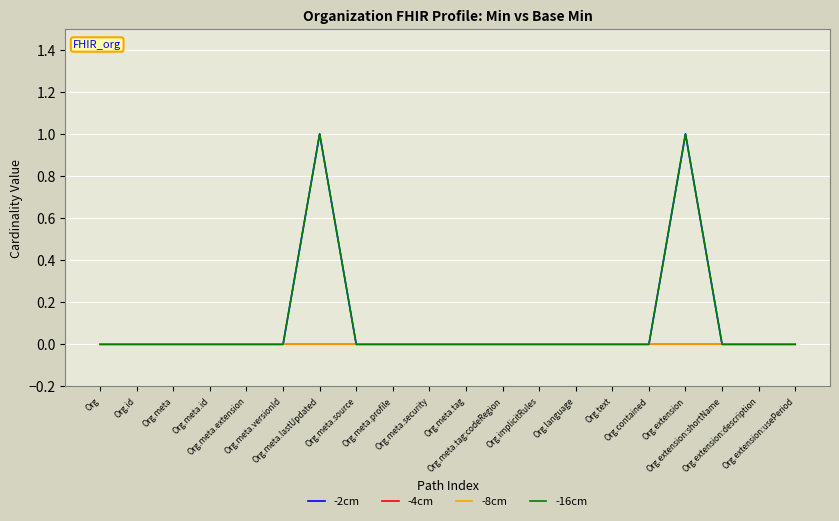

Between Org.implicitRules and Org.extension:description, which is larger?

Org.implicitRules